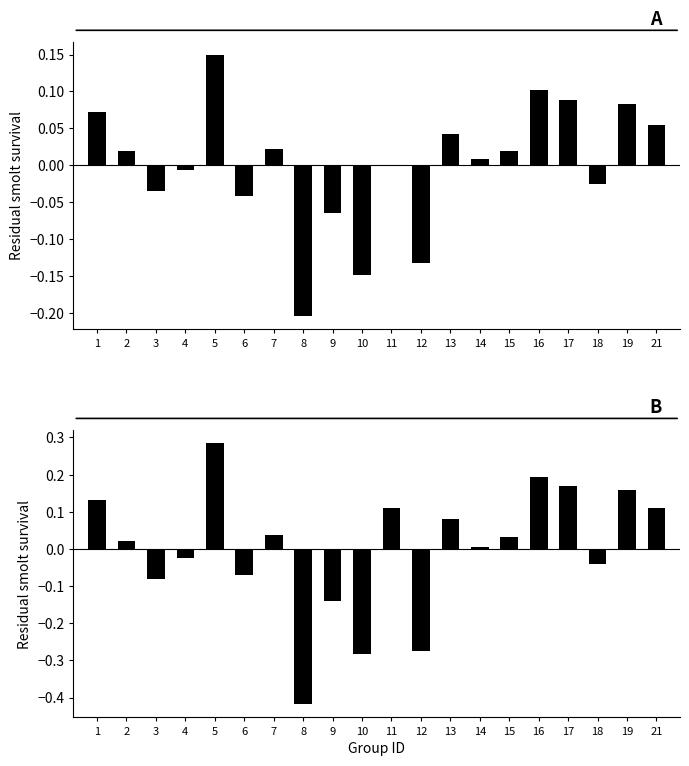

What is the difference between the second highest and minimum values in the f1 residual series?

0.3